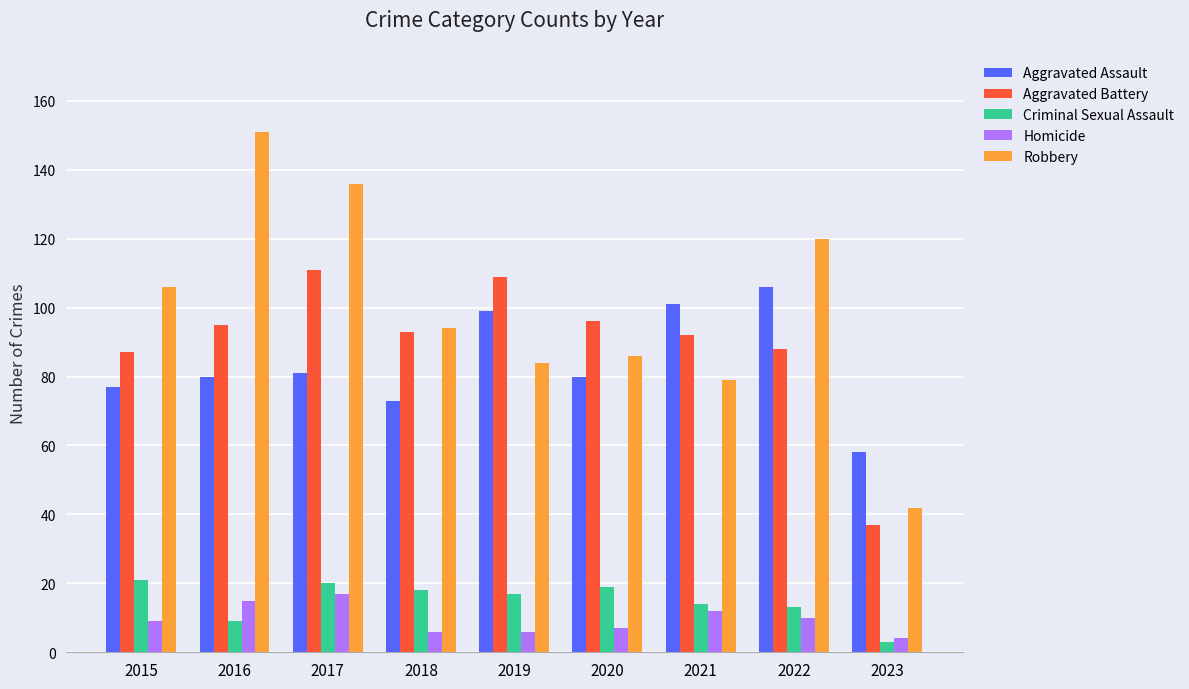

At which label does Homicide reach its minimum?

2023